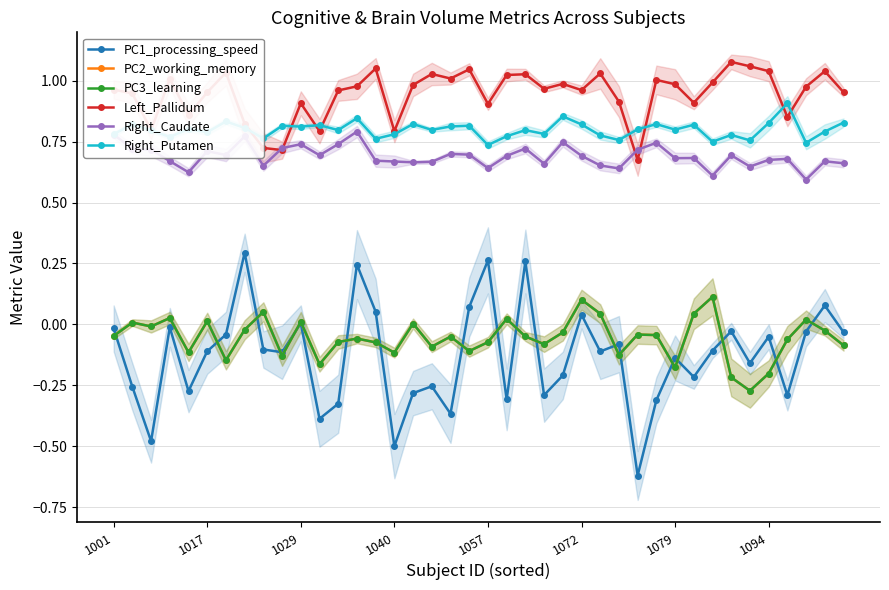

How many times do PC1_processing_speed and PC3_learning cross each other?

18